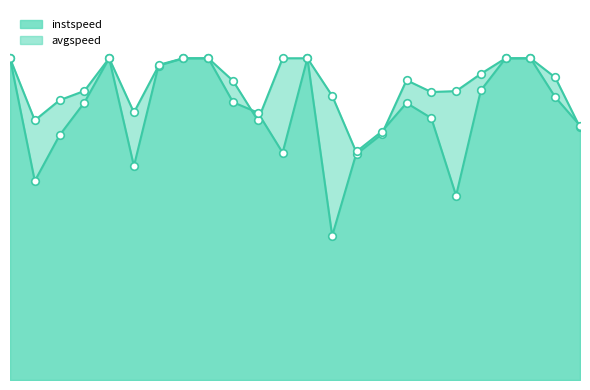

At how many categories does at least one series exceed 11?

21